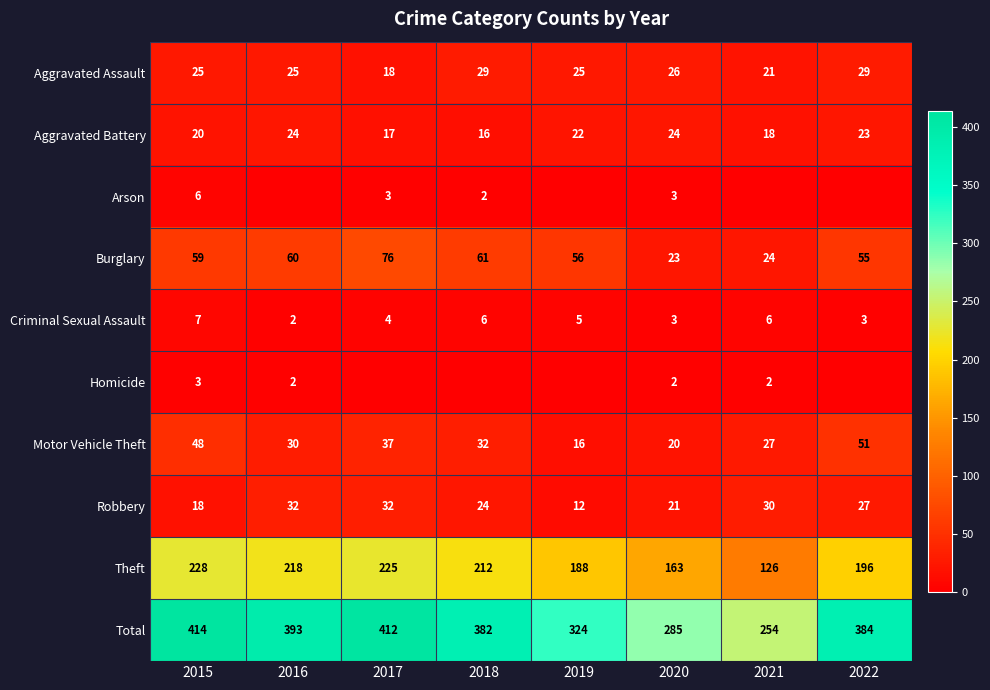

What value does the Total series have at 2022?

384